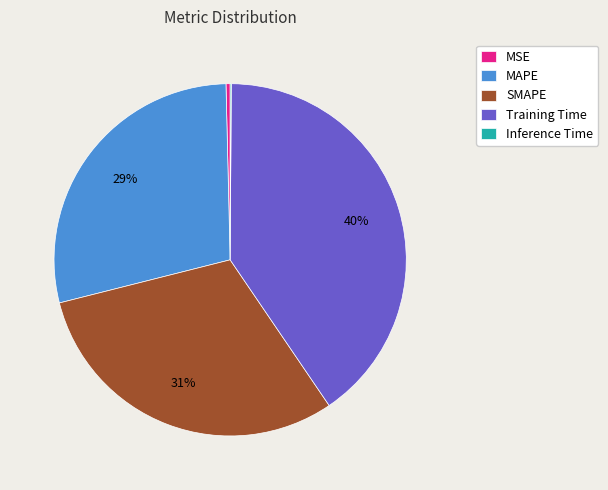

True or false: Training Time accounts for 53% of the total.

False